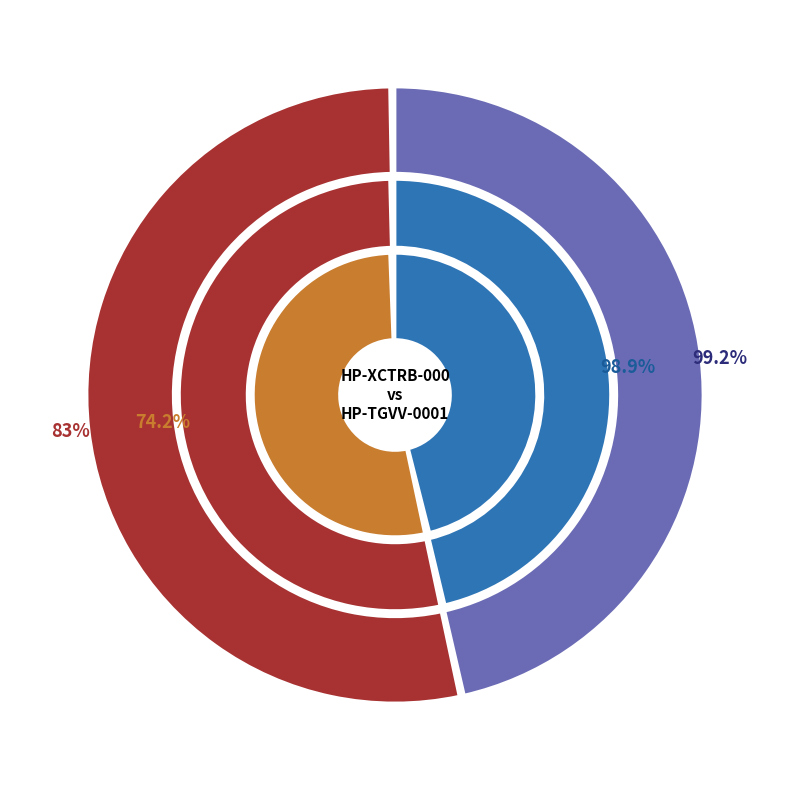

Between HP-XCTRB-0001 and HP-TGVV-0001, which is larger?

HP-TGVV-0001